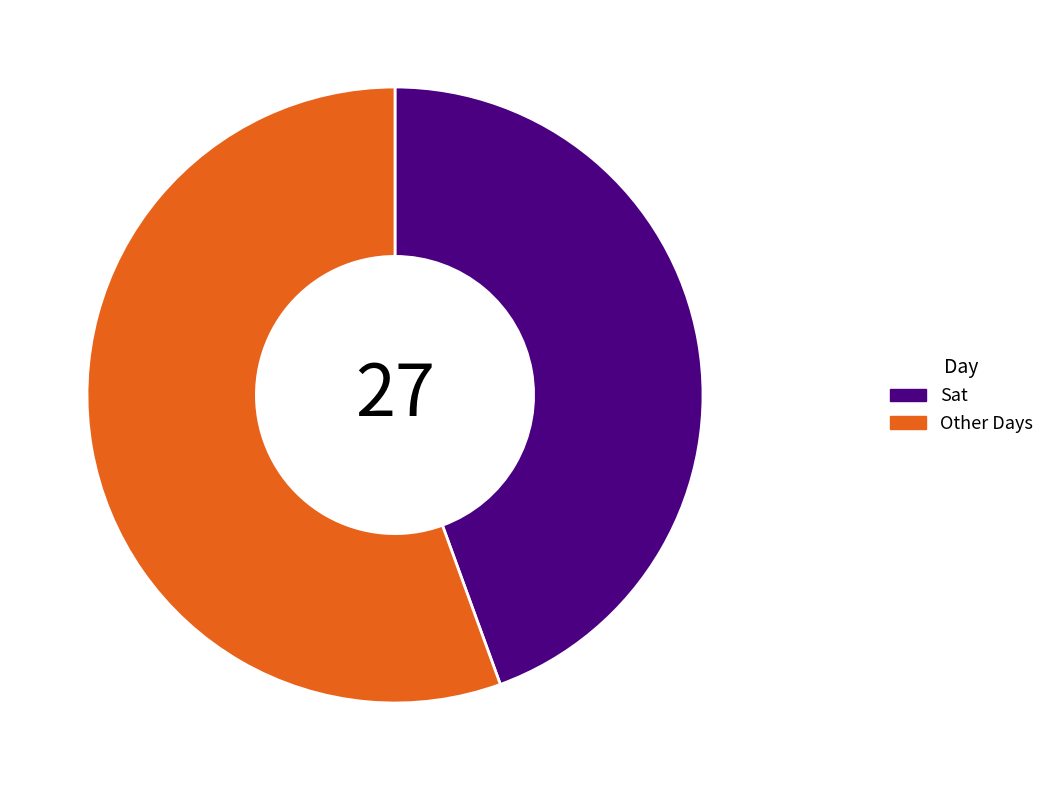

Rank the categories by value from highest to lowest.

Other Days, Sat